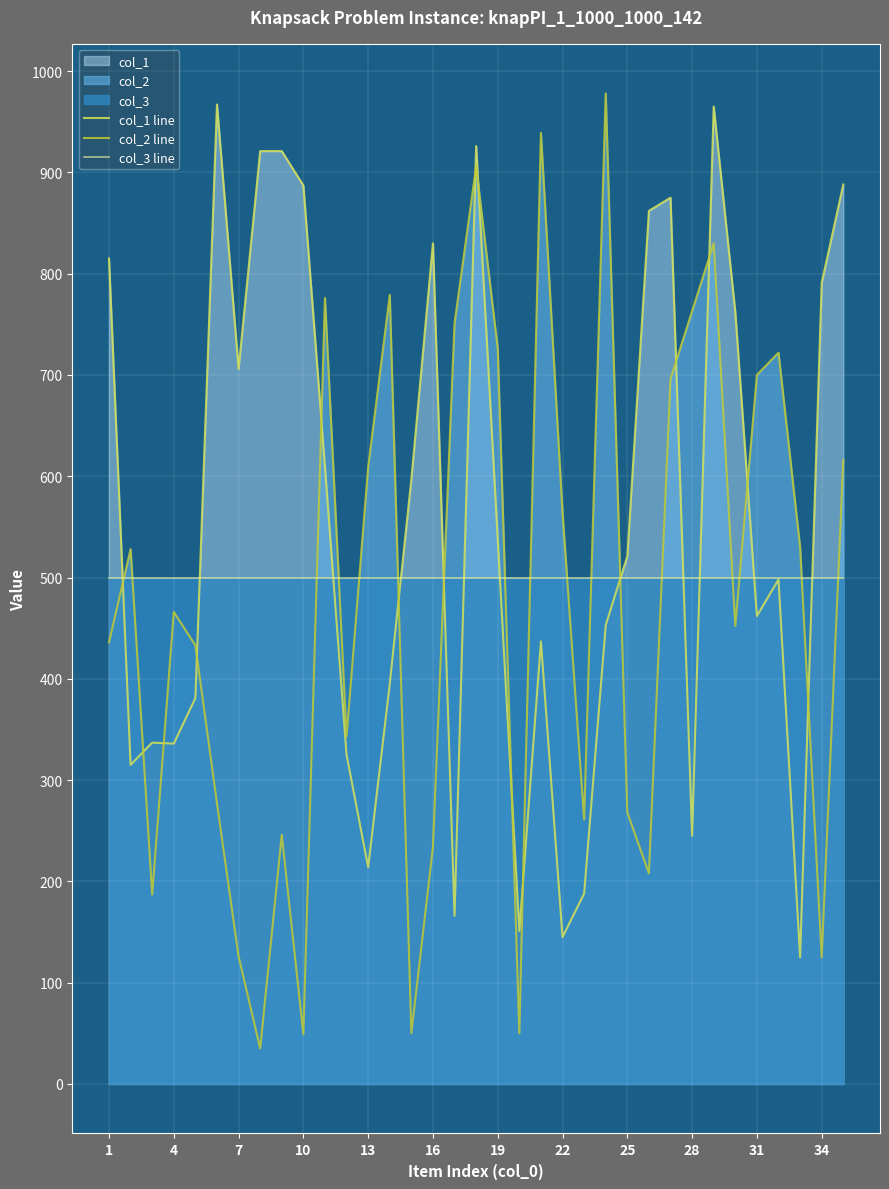

Is it true that col_3 line equals 500 at 28?

True